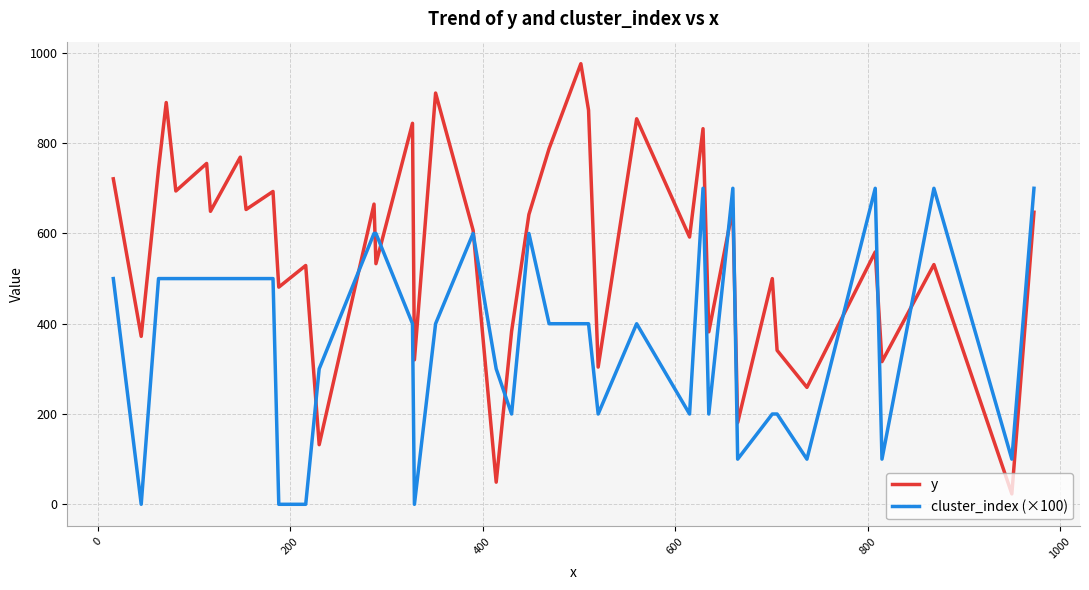

Rank the series by their average value, from highest to lowest.

y, cluster_index (×100)